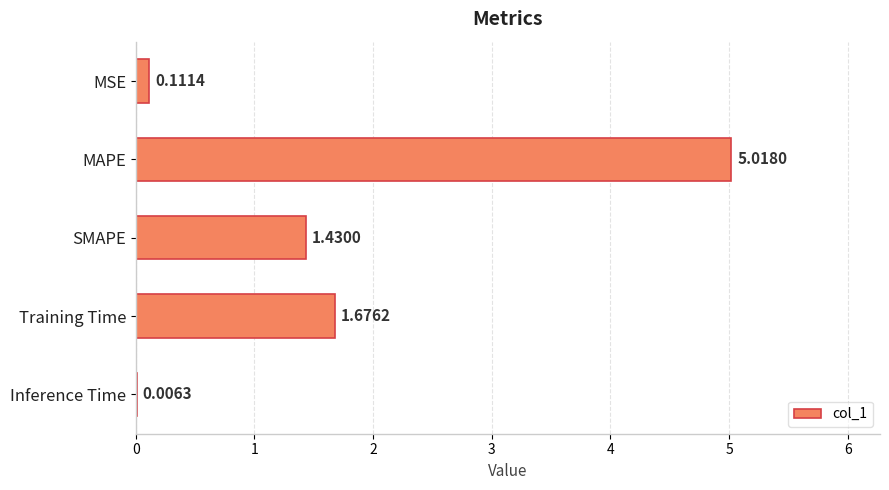

Which label corresponds to the largest value in the chart?

MAPE